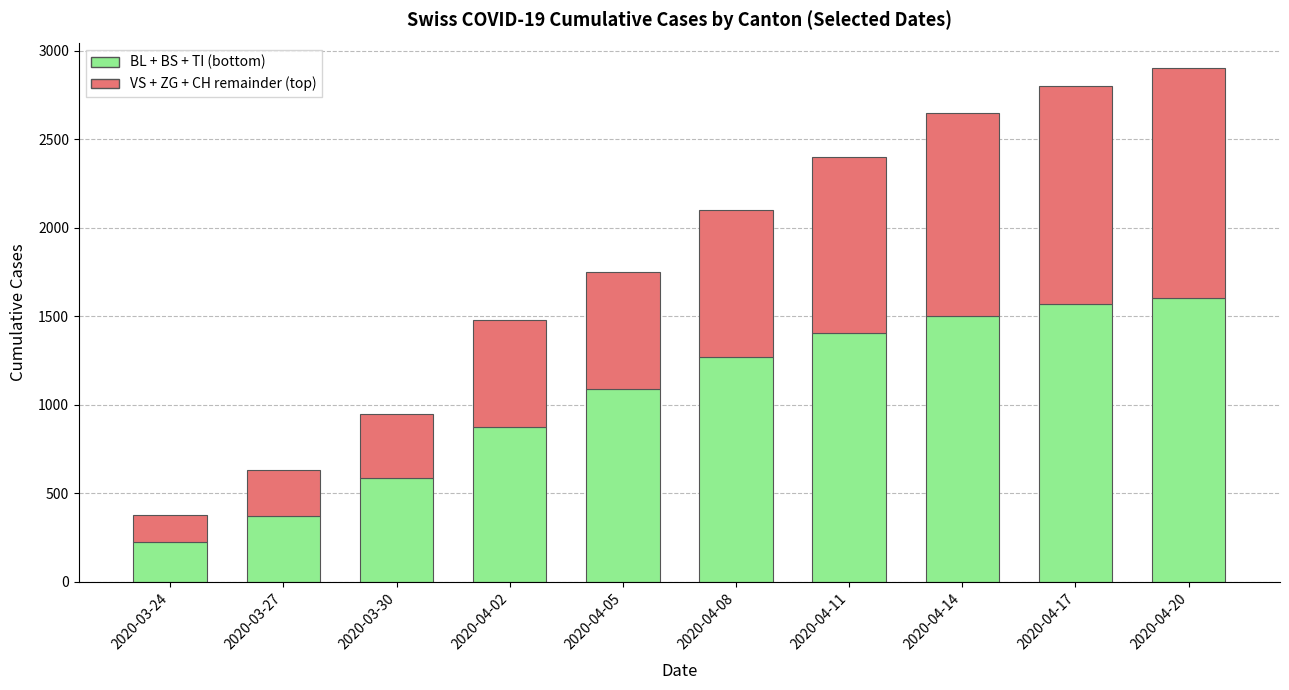

What is the total value across all series at 2020-04-08?

2100